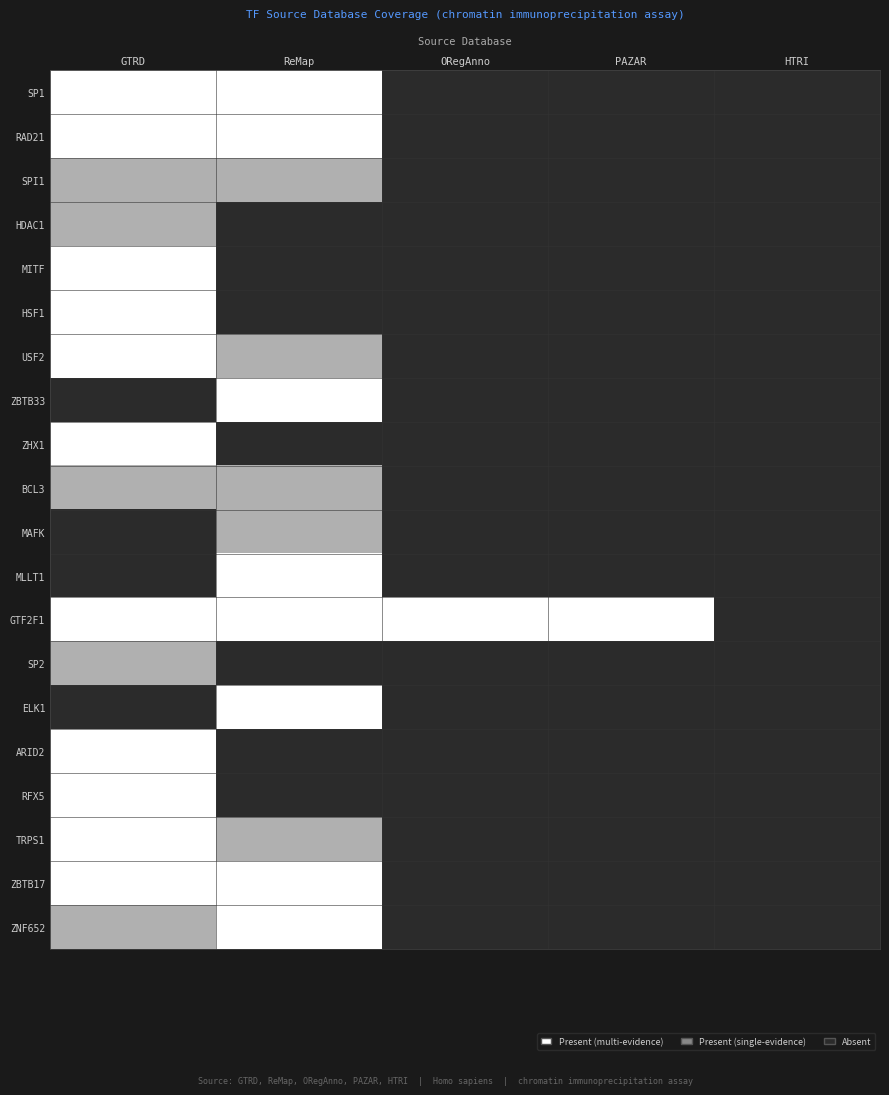

Reading right to left, what are all the values shown in this chart?

SP1: HTRI=0.0	PAZAR=0.0	ORegAnno=0.0	ReMap=1.0	GTRD=1.0
RAD21: HTRI=0.0	PAZAR=0.0	ORegAnno=0.0	ReMap=1.0	GTRD=1.0
SPI1: HTRI=0.0	PAZAR=0.0	ORegAnno=0.0	ReMap=0.5	GTRD=0.5
HDAC1: HTRI=0.0	PAZAR=0.0	ORegAnno=0.0	ReMap=0.0	GTRD=0.5
MITF: HTRI=0.0	PAZAR=0.0	ORegAnno=0.0	ReMap=0.0	GTRD=1.0
HSF1: HTRI=0.0	PAZAR=0.0	ORegAnno=0.0	ReMap=0.0	GTRD=1.0
USF2: HTRI=0.0	PAZAR=0.0	ORegAnno=0.0	ReMap=0.5	GTRD=1.0
ZBTB33: HTRI=0.0	PAZAR=0.0	ORegAnno=0.0	ReMap=1.0	GTRD=0.0
ZHX1: HTRI=0.0	PAZAR=0.0	ORegAnno=0.0	ReMap=0.0	GTRD=1.0
BCL3: HTRI=0.0	PAZAR=0.0	ORegAnno=0.0	ReMap=0.5	GTRD=0.5
MAFK: HTRI=0.0	PAZAR=0.0	ORegAnno=0.0	ReMap=0.5	GTRD=0.0
MLLT1: HTRI=0.0	PAZAR=0.0	ORegAnno=0.0	ReMap=1.0	GTRD=0.0
GTF2F1: HTRI=0.0	PAZAR=1.0	ORegAnno=1.0	ReMap=1.0	GTRD=1.0
SP2: HTRI=0.0	PAZAR=0.0	ORegAnno=0.0	ReMap=0.0	GTRD=0.5
ELK1: HTRI=0.0	PAZAR=0.0	ORegAnno=0.0	ReMap=1.0	GTRD=0.0
ARID2: HTRI=0.0	PAZAR=0.0	ORegAnno=0.0	ReMap=0.0	GTRD=1.0
RFX5: HTRI=0.0	PAZAR=0.0	ORegAnno=0.0	ReMap=0.0	GTRD=1.0
TRPS1: HTRI=0.0	PAZAR=0.0	ORegAnno=0.0	ReMap=0.5	GTRD=1.0
ZBTB17: HTRI=0.0	PAZAR=0.0	ORegAnno=0.0	ReMap=1.0	GTRD=1.0
ZNF652: HTRI=0.0	PAZAR=0.0	ORegAnno=0.0	ReMap=1.0	GTRD=0.5